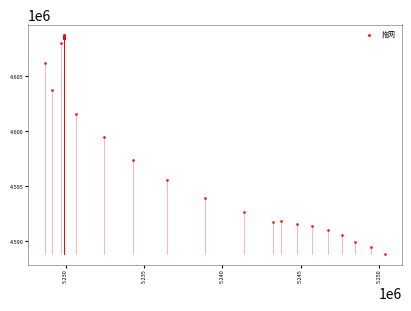

What Y value in the scatter plot is closest to 4598789?

4599463.5